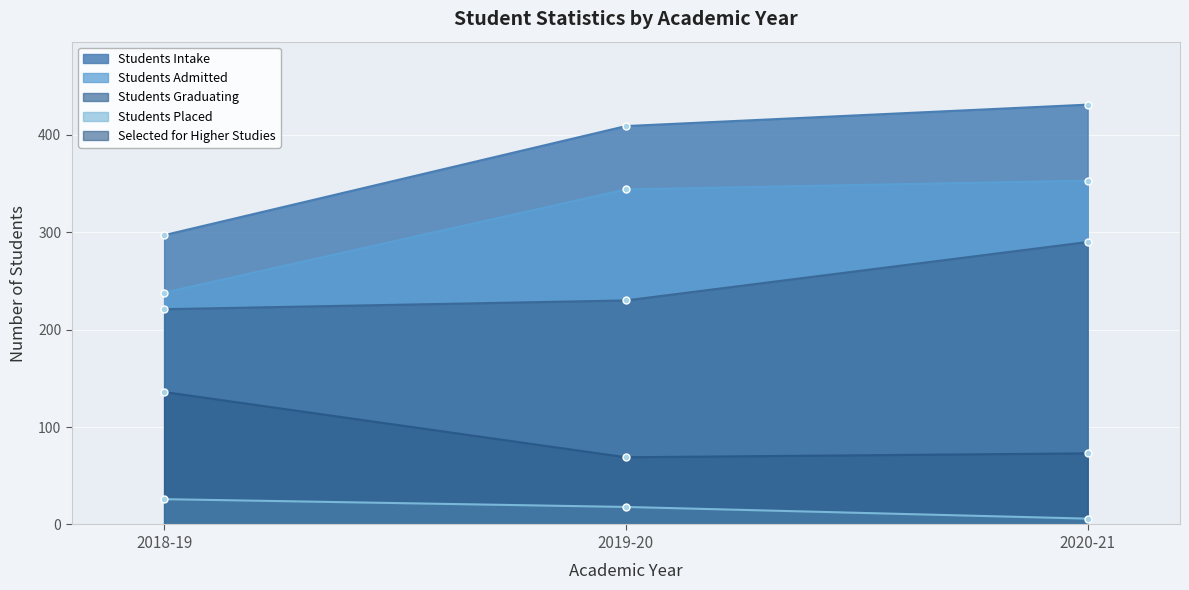

At how many categories does at least one series exceed 199?

3